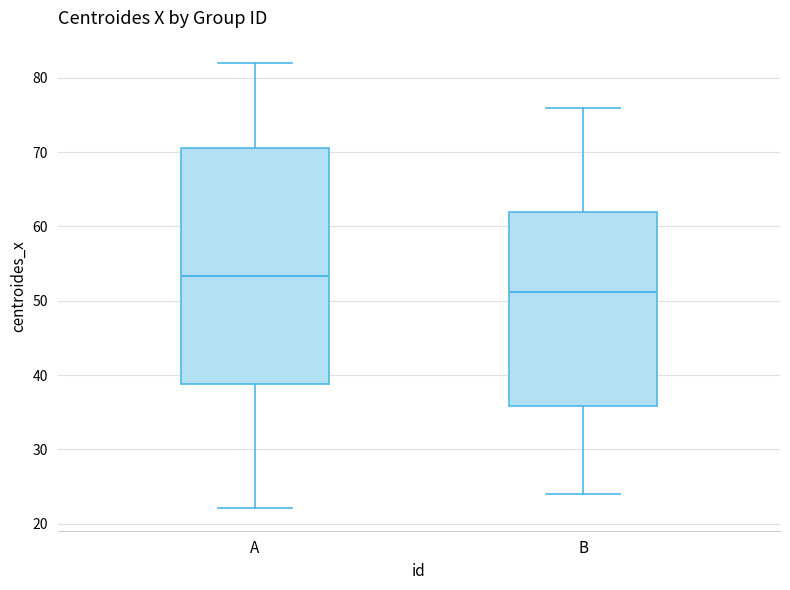

Which box is the tallest, from its lower edge to its upper edge?

A